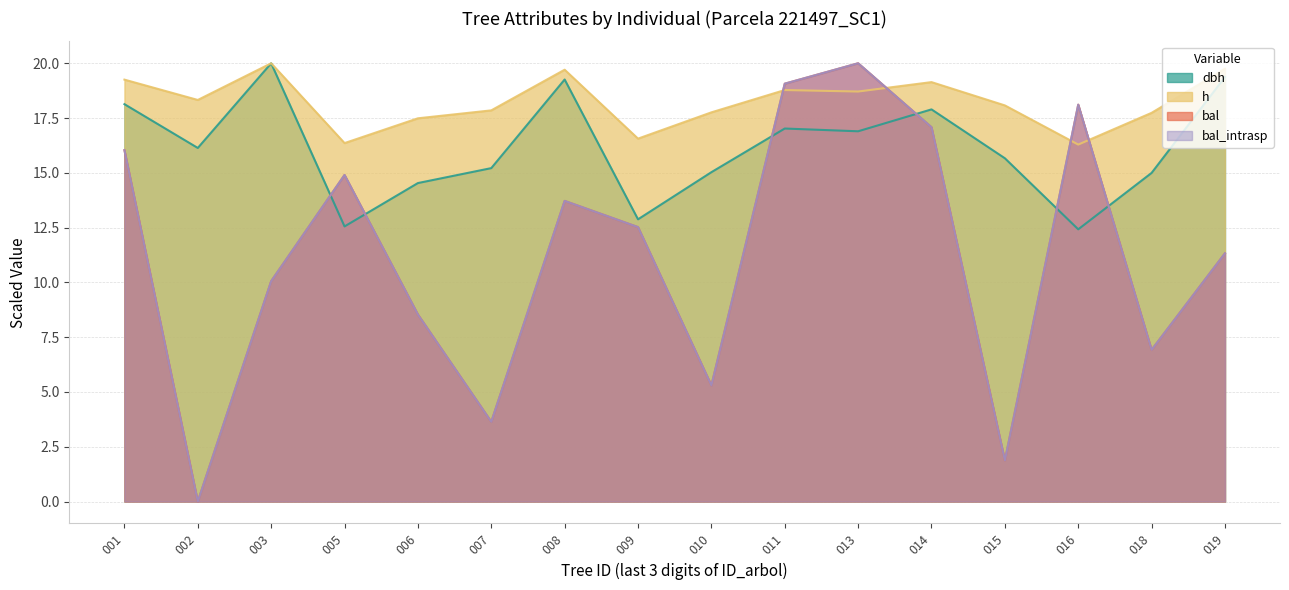

Reading left to right, what are all the values shown in this chart?

dbh: 18.1	16.1	20.0	12.6	14.5	15.2	19.3	12.9	15.0	17.0	16.9	17.9	15.7	12.4	15.0	19.4
h: 19.3	18.3	20.0	16.4	17.5	17.9	19.7	16.6	17.8	18.8	18.7	19.1	18.1	16.3	17.7	19.8
bal: 16.0	0.0	10.1	14.9	8.5	3.6	13.7	12.5	5.3	19.1	20.0	17.1	1.9	18.1	6.9	11.3
bal_intrasp: 16.0	0.0	10.1	14.9	8.5	3.6	13.7	12.5	5.3	19.1	20.0	17.1	1.9	18.1	6.9	11.3